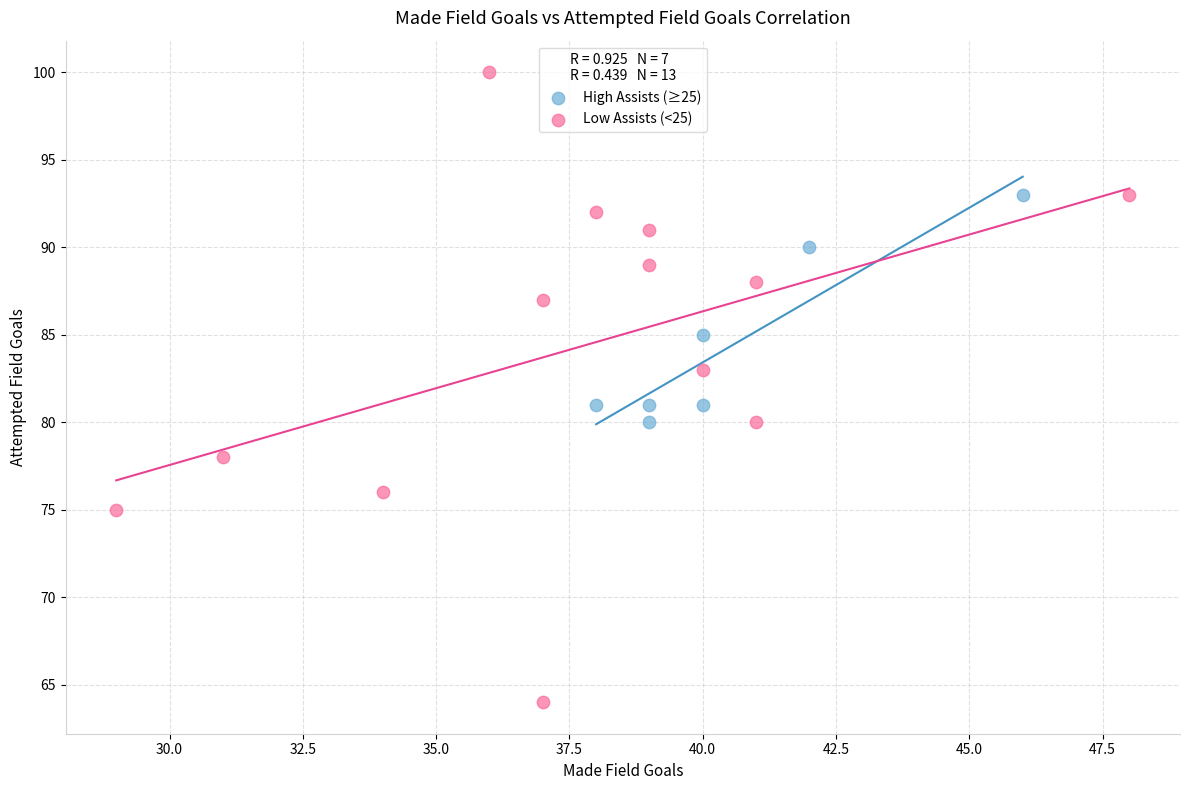

Which series reaches the minimum Y coordinate?

Low Assists (<25)